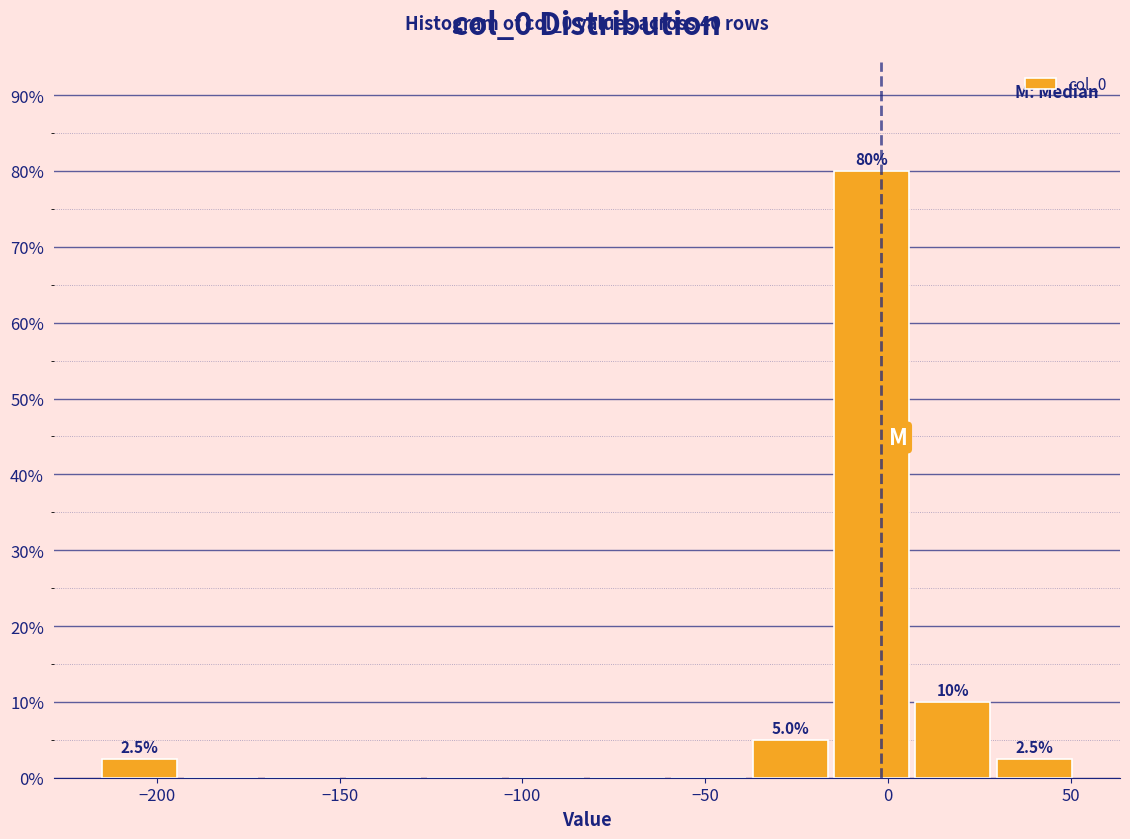

Over which range of the x-axis is the bar tallest?

-15 to 10